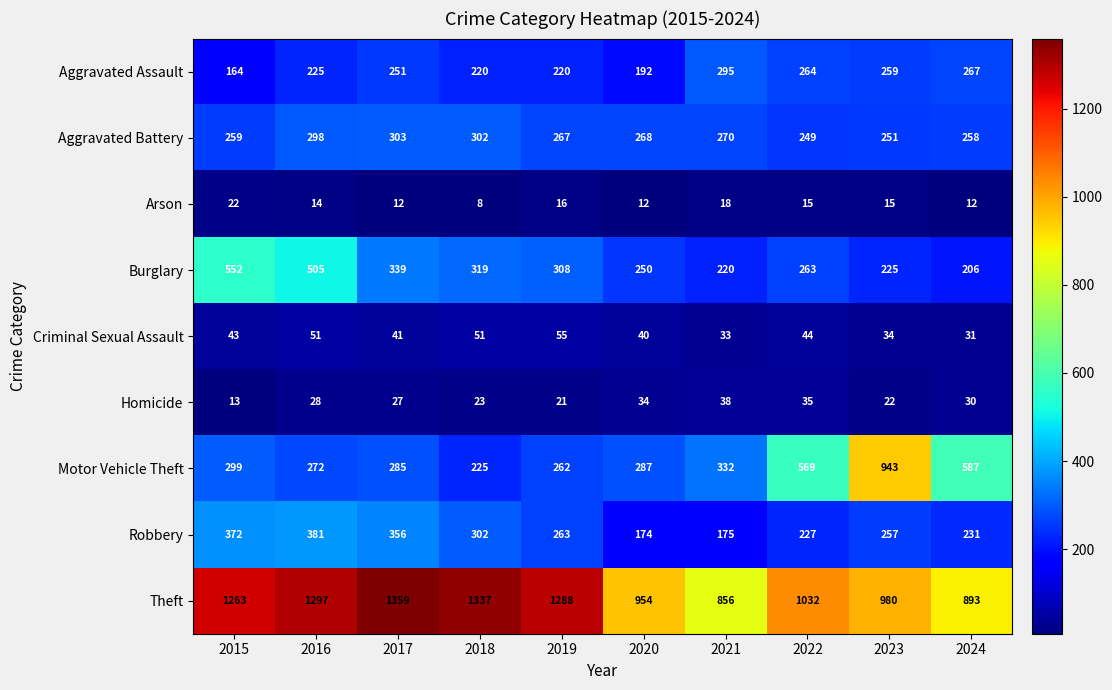

List the series in order of their peak value, highest first.

Theft, Motor Vehicle Theft, Burglary, Robbery, Aggravated Battery, Aggravated Assault, Criminal Sexual Assault, Homicide, Arson